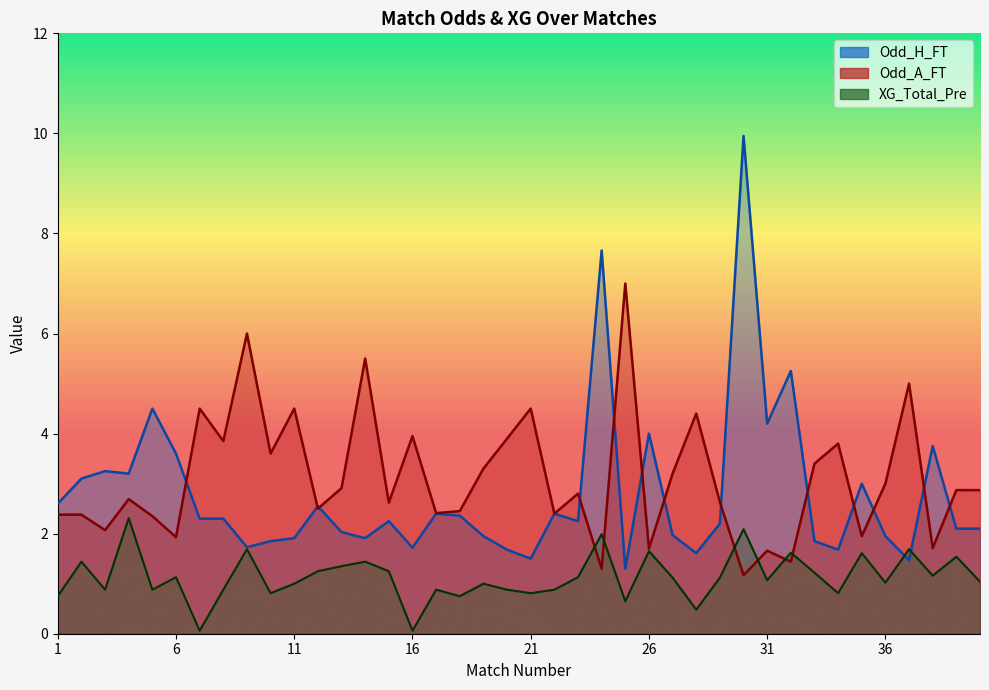

The Odd_H_FT series shows 0.7 at 11. True or false?

False